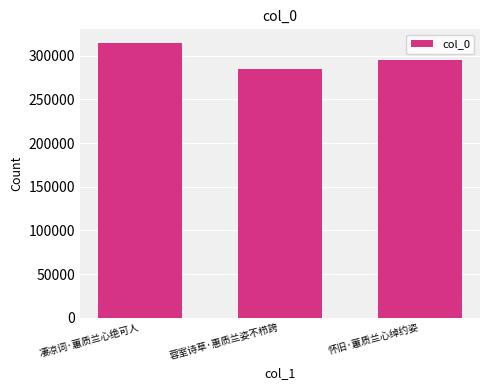

What is the smallest value displayed?

284897